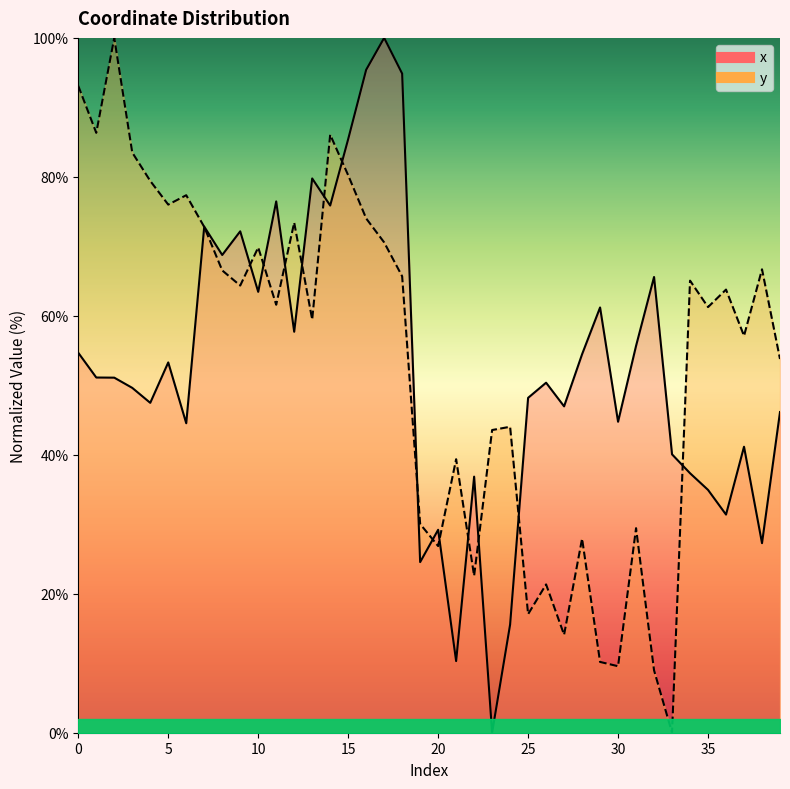

How many lines are shown in the chart?

2